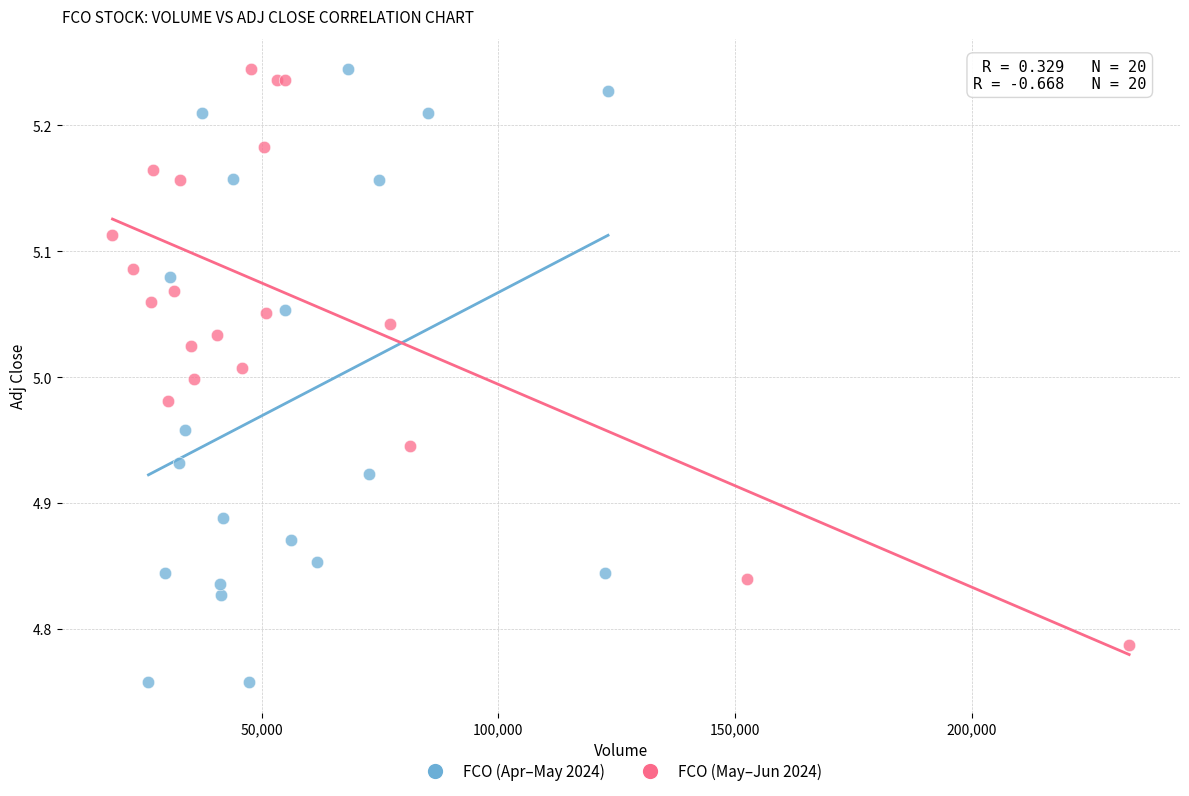

What are all the series names shown in the legend?

FCO (Apr–May 2024), FCO (May–Jun 2024)